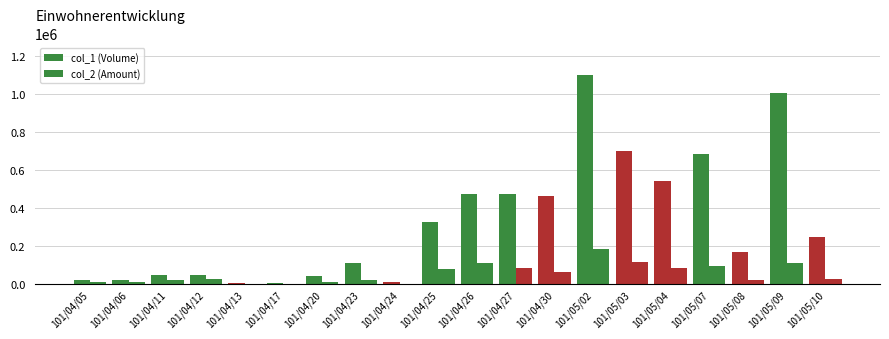

Count the number of data series in this chart.

2